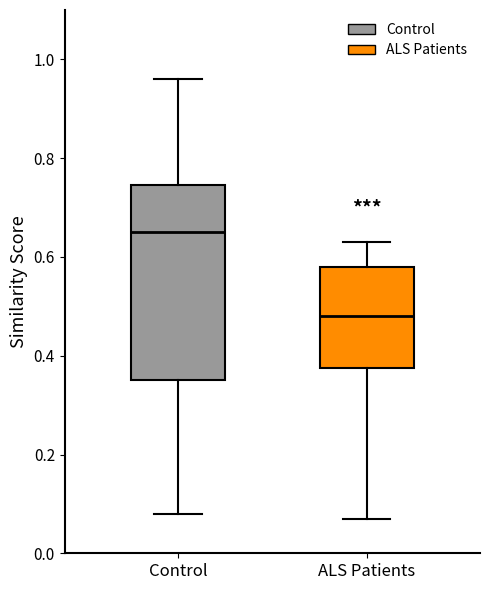

Reading left to right, read every box against the y-axis: the position of its median line, the range the box covers, and the ends of its whiskers. The values are not printed on the chart, so give them approximately, as read against the axis.

Control: median 0.66, box 0.36 to 0.74, whiskers 0.08 to 0.96
ALS Patients: median 0.48, box 0.38 to 0.58, whiskers 0.08 to 0.64